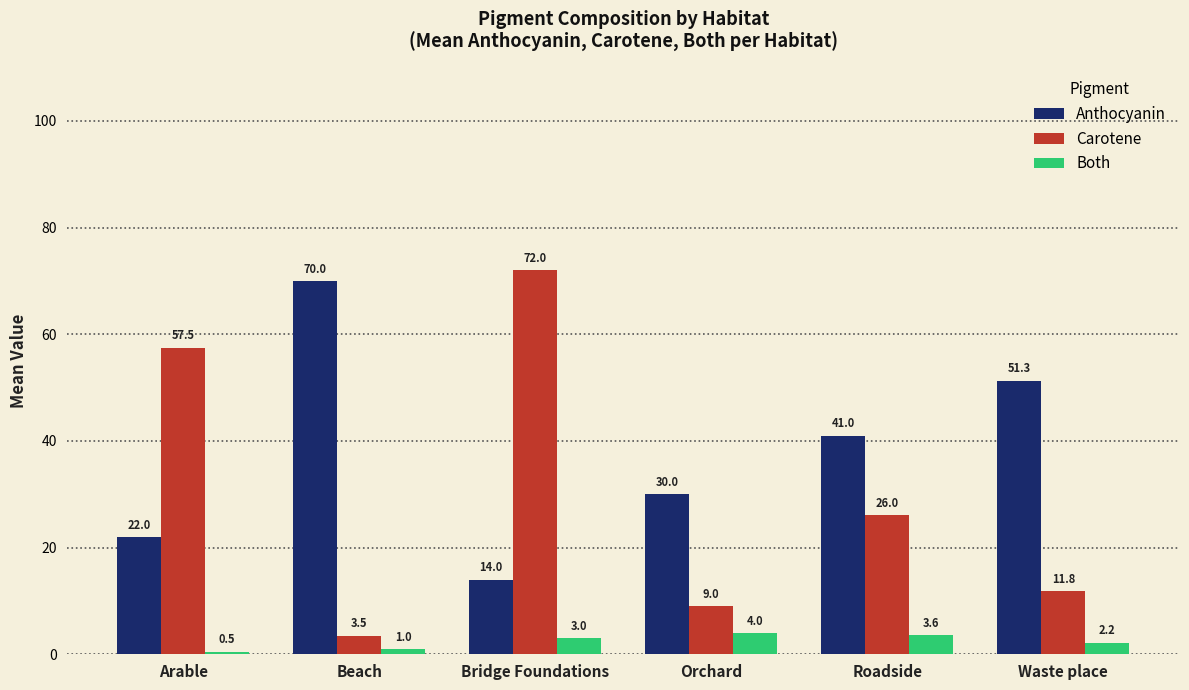

List the series in order of their overall mean, highest first.

Anthocyanin, Carotene, Both